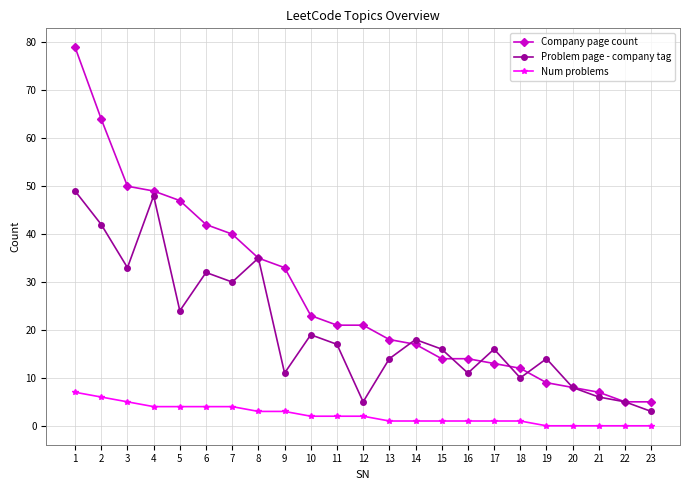

How many distinct data groups are displayed?

3